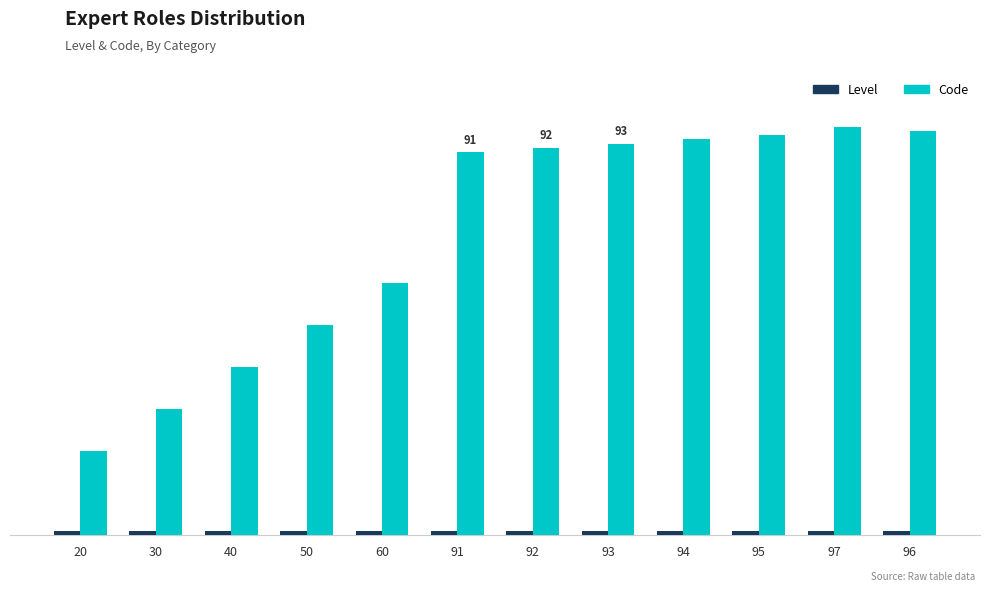

Between 30 and 60, which is larger?

30